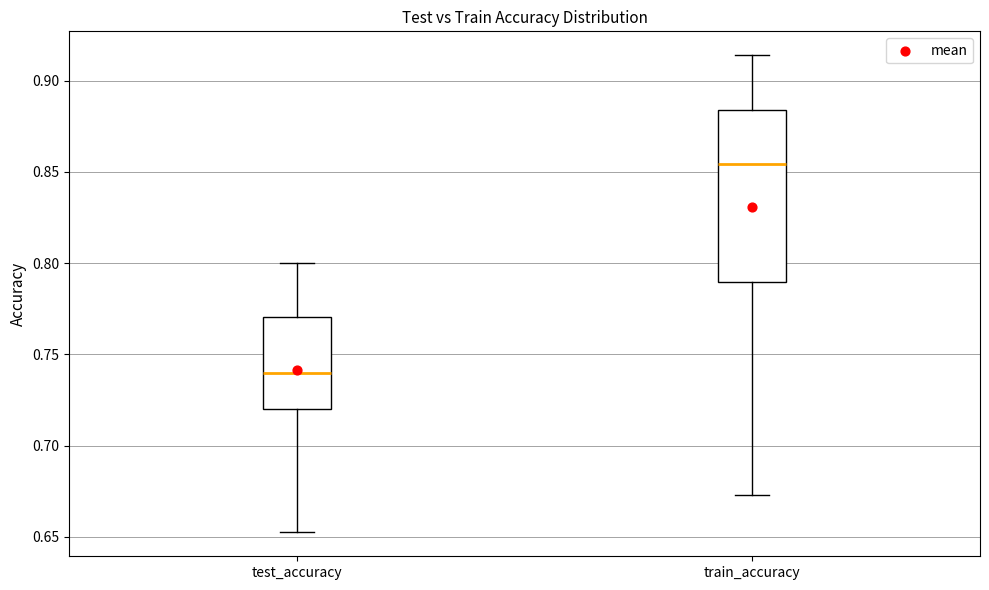

Which box has the lowest median line?

test_accuracy